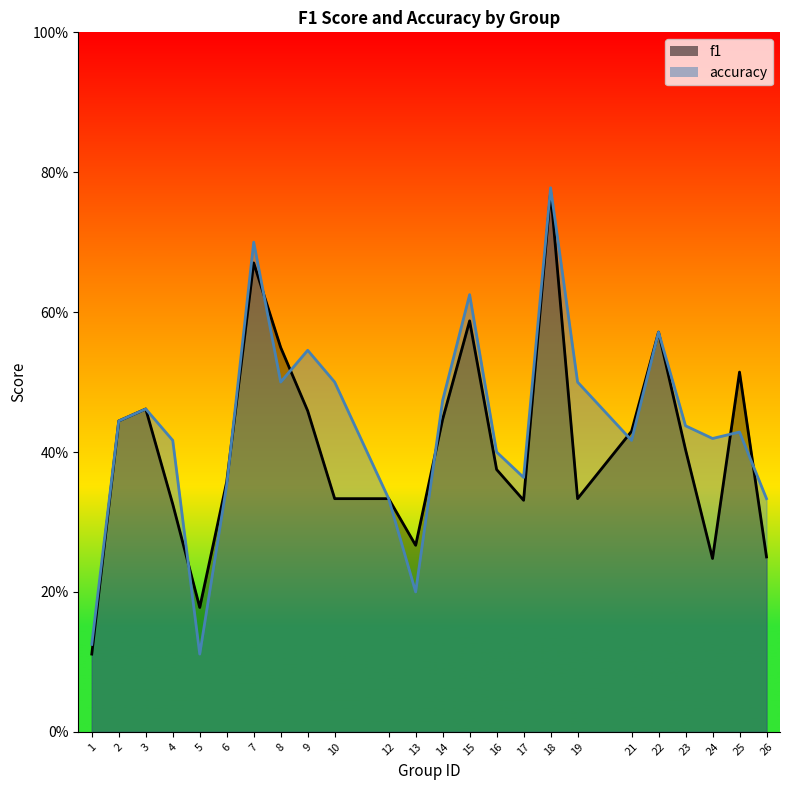

True or false: accuracy and f1 cross at least once.

True